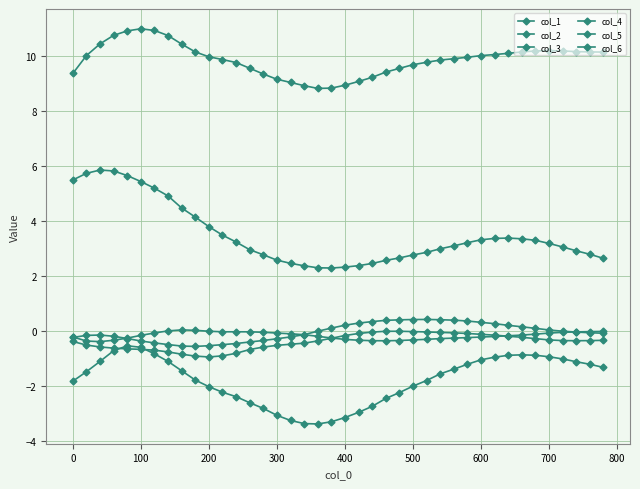

What is the greatest value displayed?

11.0